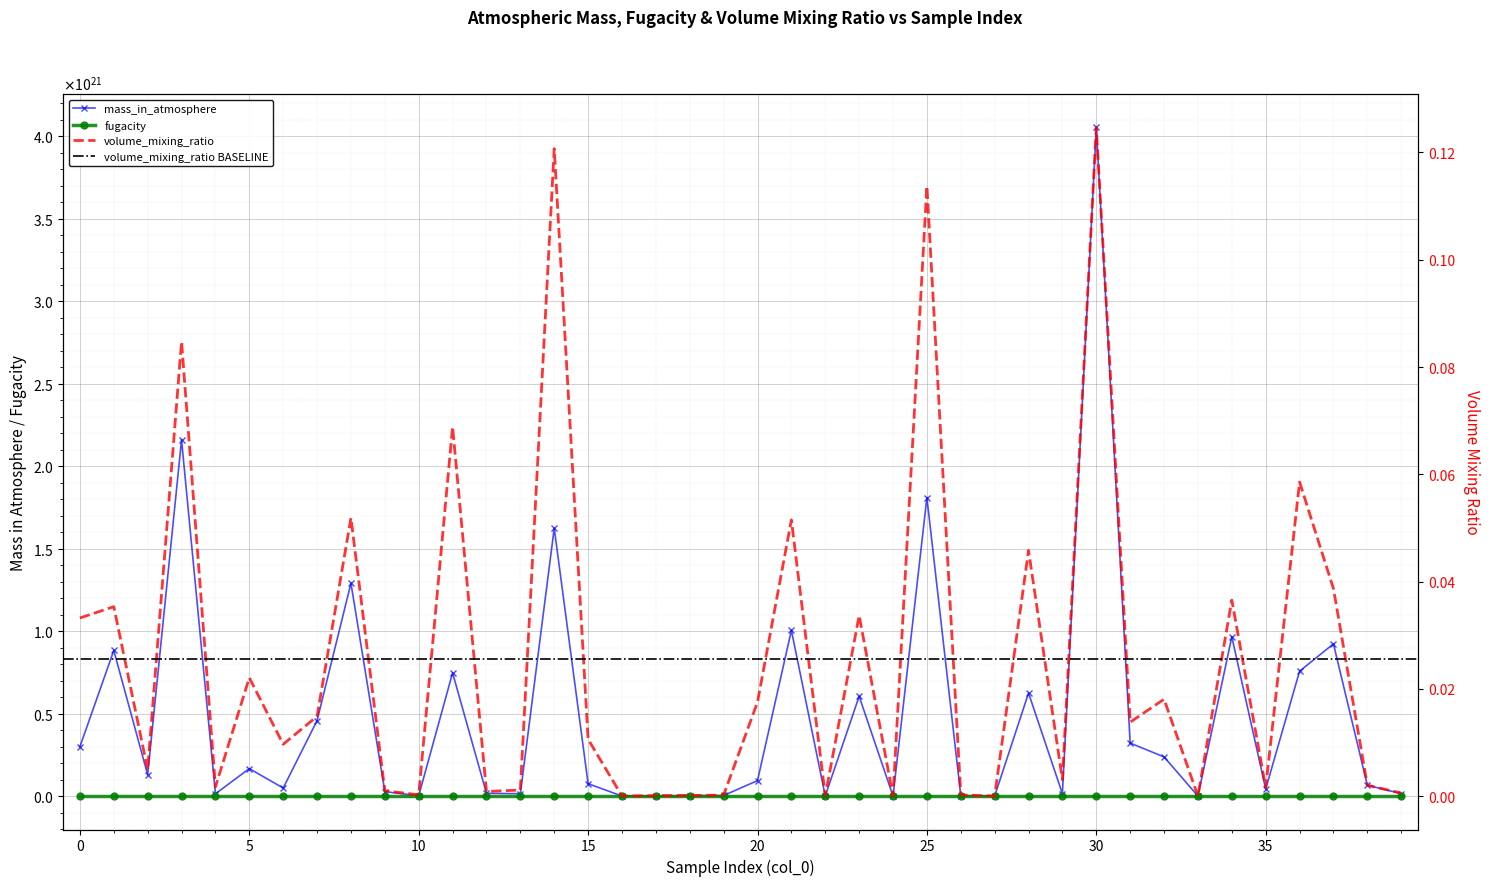

Reading left to right, extract all data points from this chart.

mass_in_atmosphere: 0=299531314514284183552.0	1=882854512052116652032.0	2=129295640201847406592.0	3=2159866769800086945792.0	4=13742598972149159936.0	5=166461626188546998272.0	6=48894759863702708224.0	7=457469890128288874496.0	8=1290500901317148934144.0	9=26986720260281819136.0	10=2028367076200857088.0	11=746898198480343924736.0	12=16754536712251359232.0	13=14335121121780559872.0	14=1624049440893066018816.0	15=75093773017649512448.0	16=41759811772917672.0	17=455534341639870272.0	18=2404131490848023040.0	19=3502643445941847040.0	20=93663311719287914496.0	21=1004534500067016048640.0	22=687847443692027520.0	23=604755407542109863936.0	24=94705854821948432.0	25=1809540570707838894080.0	26=3140866614562442752.0	27=97306229492314704.0	28=624592863786694082560.0	29=13913972406317899776.0	30=4053258609847981047808.0	31=321211455868939468800.0	32=237361766455222206464.0	33=110661369344243200.0	34=965514295041727266816.0	35=42805078899842056192.0	36=757047282617757728768.0	37=922753526196046790656.0	38=65584591385388081152.0	39=14992731416411400192.0
fugacity: 0=33.3	1=87.9	2=7.4	3=227.6	4=0.8	5=18.2	6=4.3	7=32.3	8=130.4	9=1.1	10=0.1	11=77.6	12=0.7	13=0.7	14=188.1	15=5.9	16=0.0	17=0.0	18=0.1	19=0.1	20=8.8	21=103.9	22=0.0	23=56.9	24=0.0	25=201.4	26=0.1	27=0.0	28=64.0	29=1.2	30=437.2	31=29.9	32=24.1	33=0.0	34=77.2	35=1.9	36=75.9	37=73.6	38=3.4	39=0.6
volume_mixing_ratio: 0=0.0	1=0.0	2=0.0	3=0.1	4=0.0	5=0.0	6=0.0	7=0.0	8=0.1	9=0.0	10=0.0	11=0.1	12=0.0	13=0.0	14=0.1	15=0.0	16=0.0	17=0.0	18=0.0	19=0.0	20=0.0	21=0.1	22=0.0	23=0.0	24=0.0	25=0.1	26=0.0	27=0.0	28=0.0	29=0.0	30=0.1	31=0.0	32=0.0	33=0.0	34=0.0	35=0.0	36=0.1	37=0.0	38=0.0	39=0.0